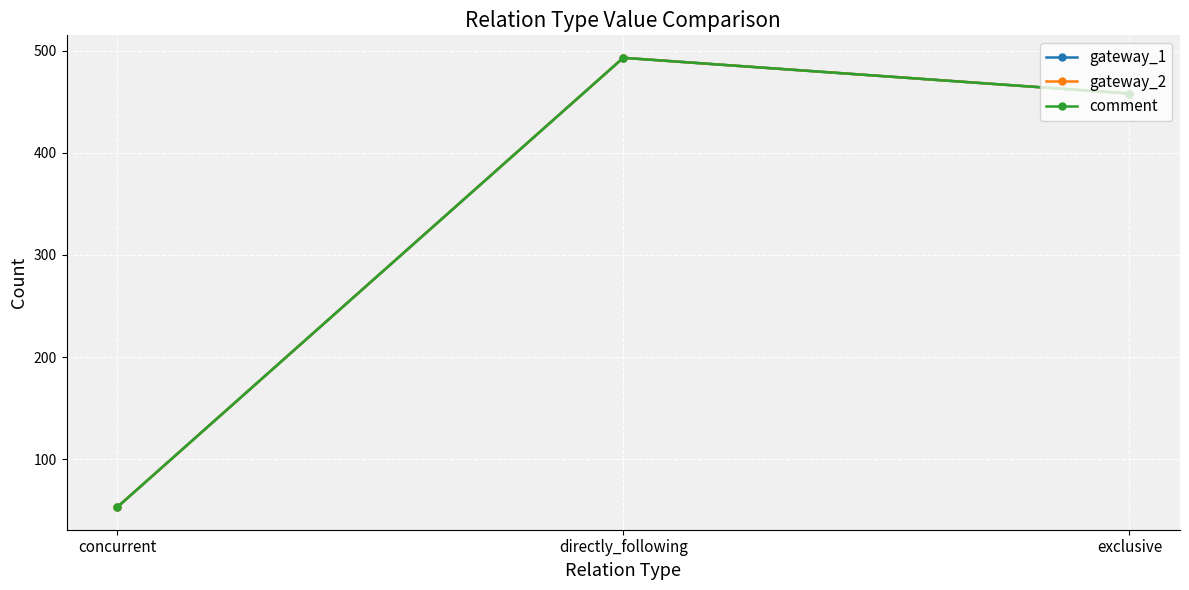

Does the chart have visible grid lines?

Yes